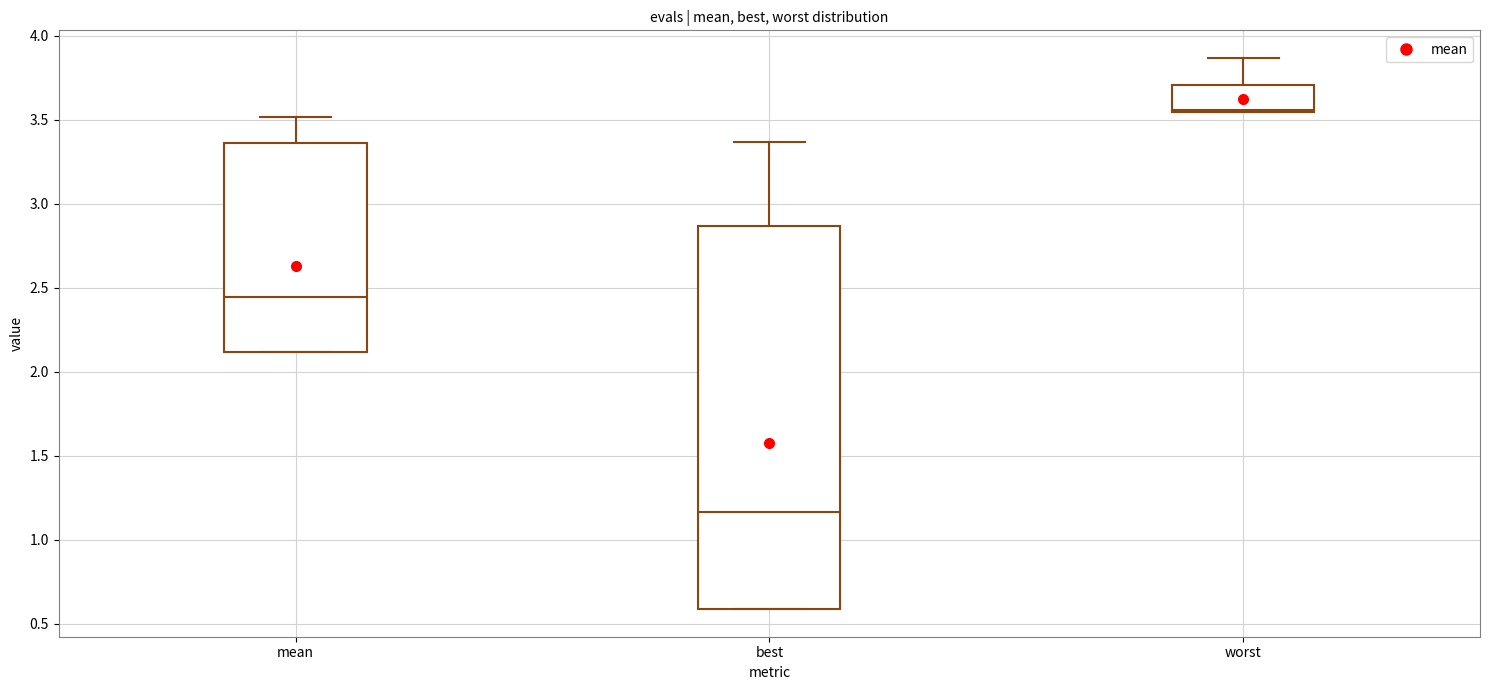

Reading left to right, read every box against the y-axis: the position of its median line, the range the box covers, and the ends of its whiskers. The values are not printed on the chart, so give them approximately, as read against the axis.

mean: median 2.45, box 2.10 to 3.35, whiskers 2.10 to 3.50
best: median 1.15, box 0.60 to 2.85, whiskers 0.60 to 3.35
worst: median 3.55, box 3.55 to 3.70, whiskers 3.55 to 3.85